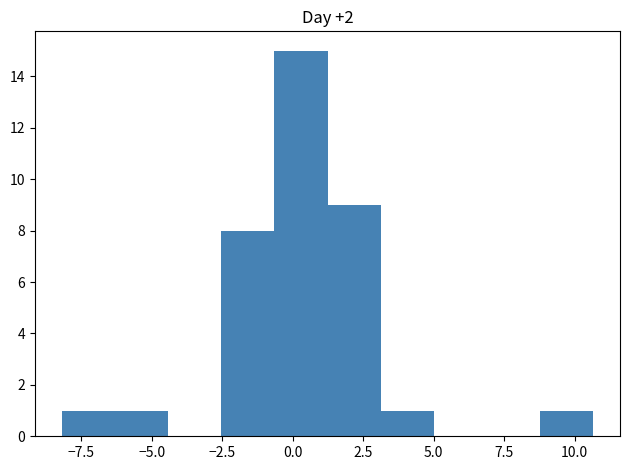

Around what value on the x-axis is the tallest bar? Give the approximate position of its centre, as read against the axis.

0.5